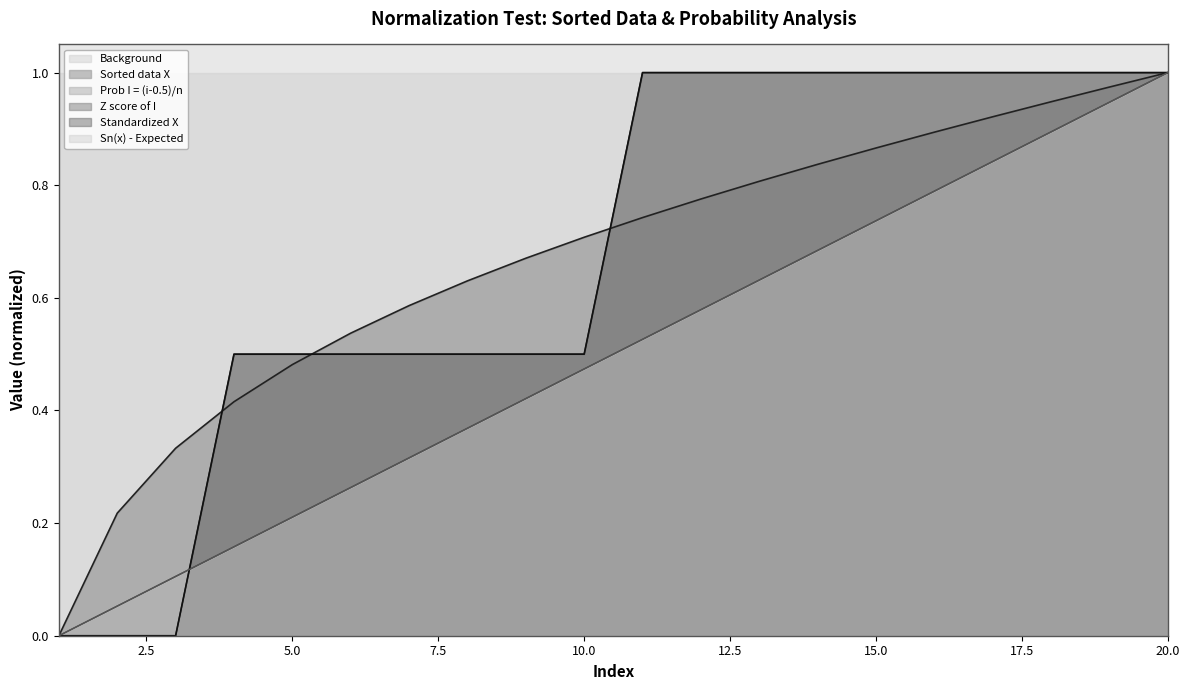

At which category is the sum across all series the highest?

20